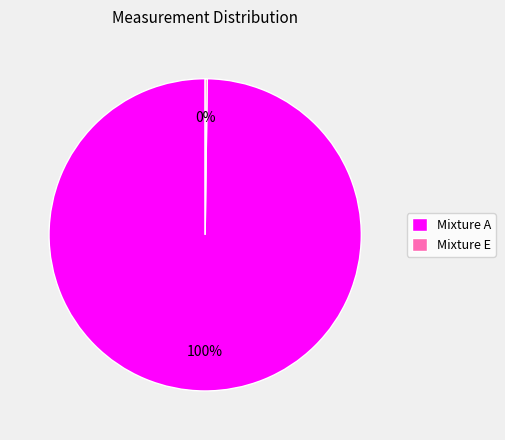

Which category has the biggest portion of the pie?

Mixture A